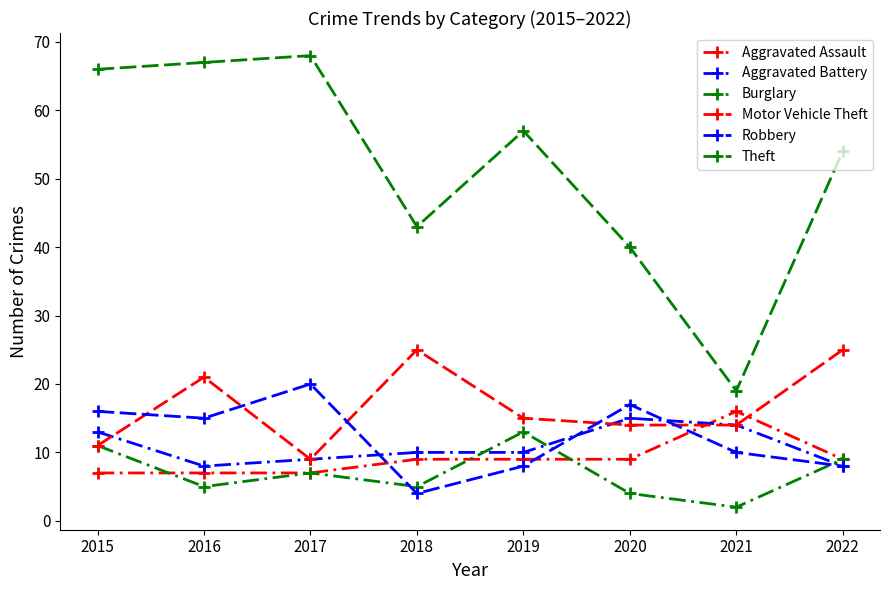

What is the difference between the maximum and minimum values in the Aggravated Battery series?

7